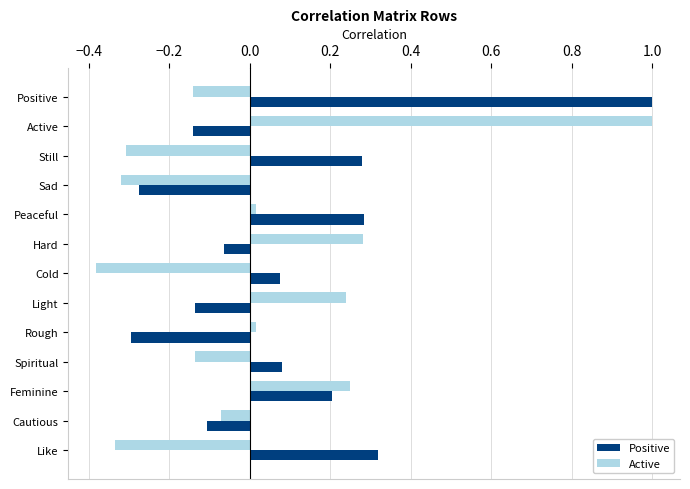

What is the sum of the Active values at Sad and Positive?

-0.5